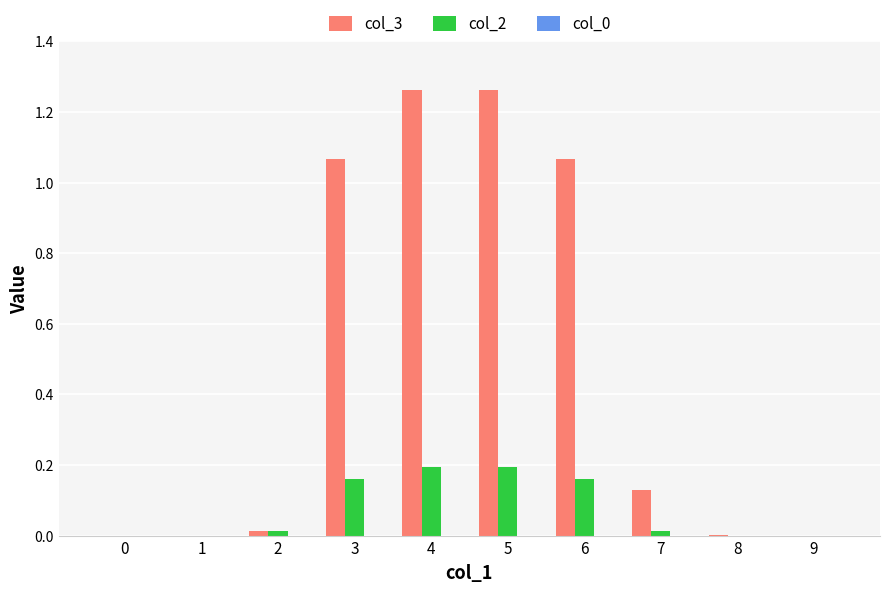

True or false: col_2 has a value of -0.1 at 1.

False